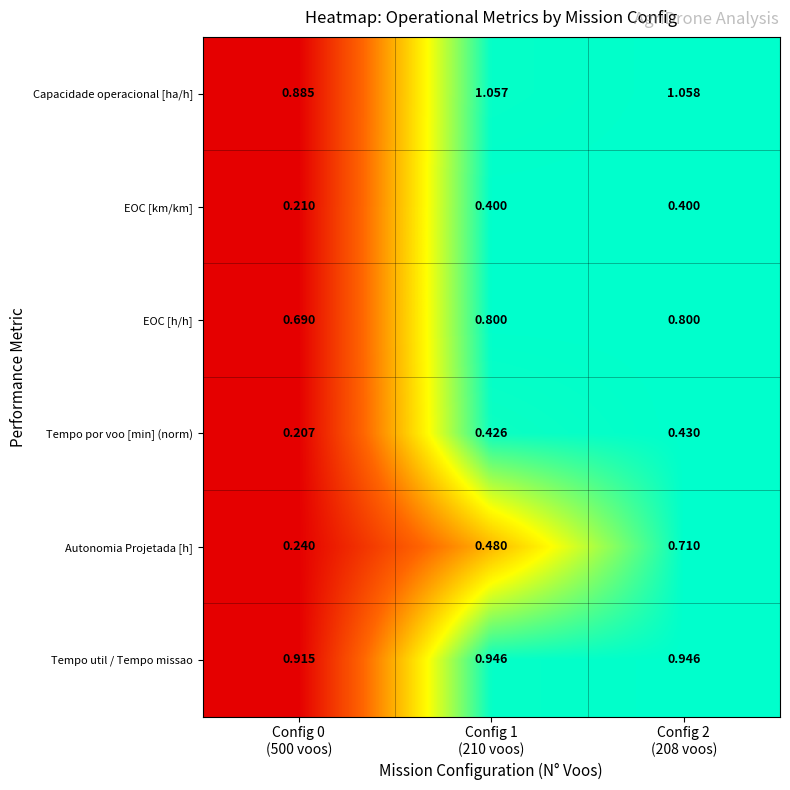

Rank the series by their maximum value, from lowest to highest.

EOC [km/km], Tempo por voo [min] (norm), Autonomia Projetada [h], EOC [h/h], Tempo util / Tempo missao, Capacidade operacional [ha/h]